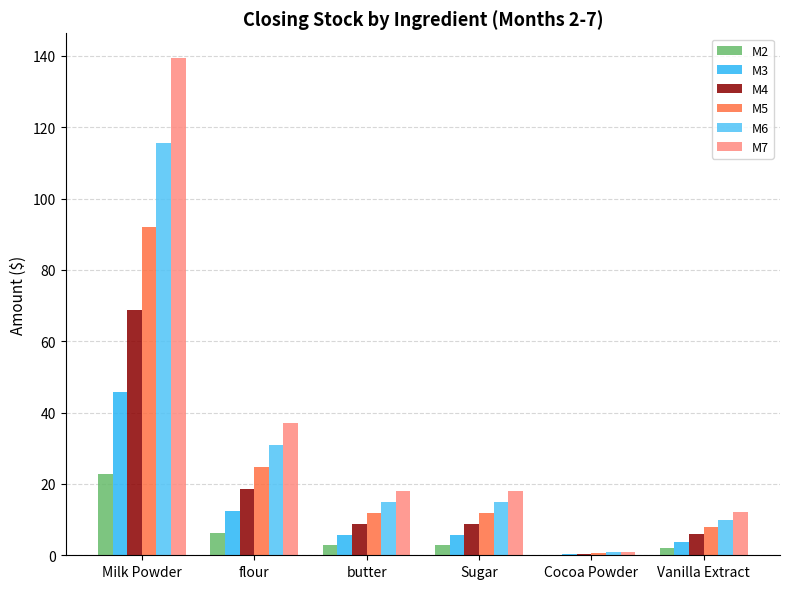

Which series has the largest total across all categories?

M7